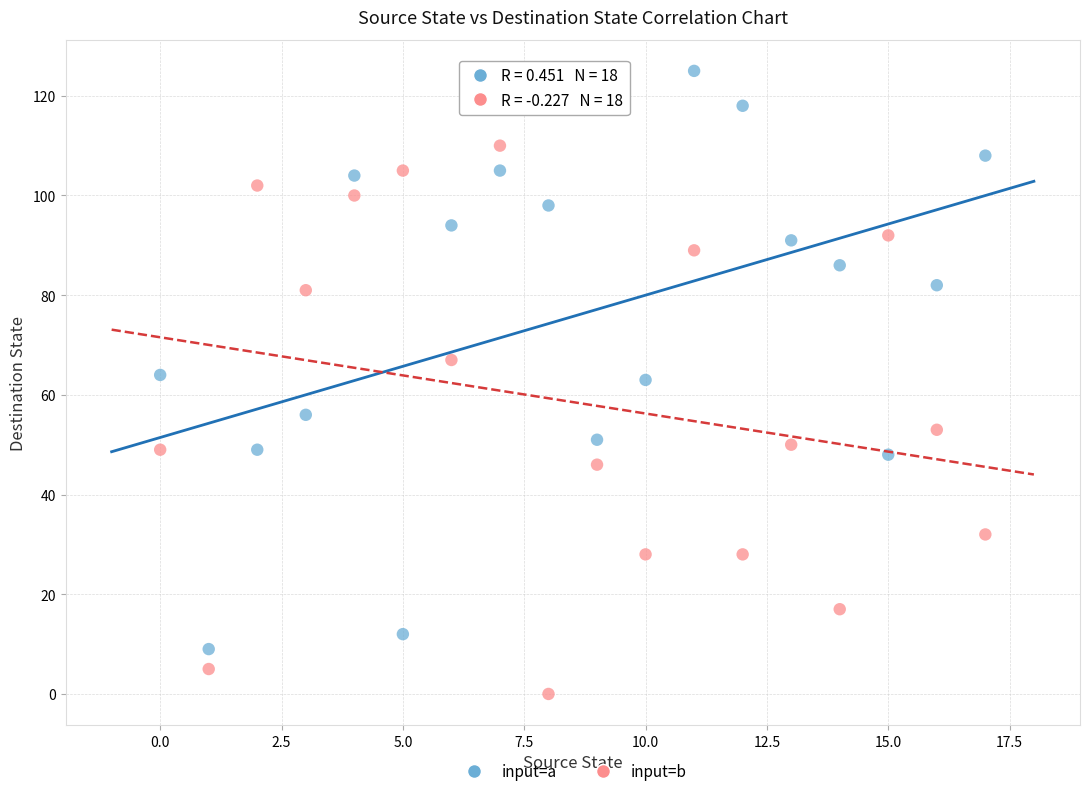

Across all data points, what is the range of Y values (max minus min)?

125